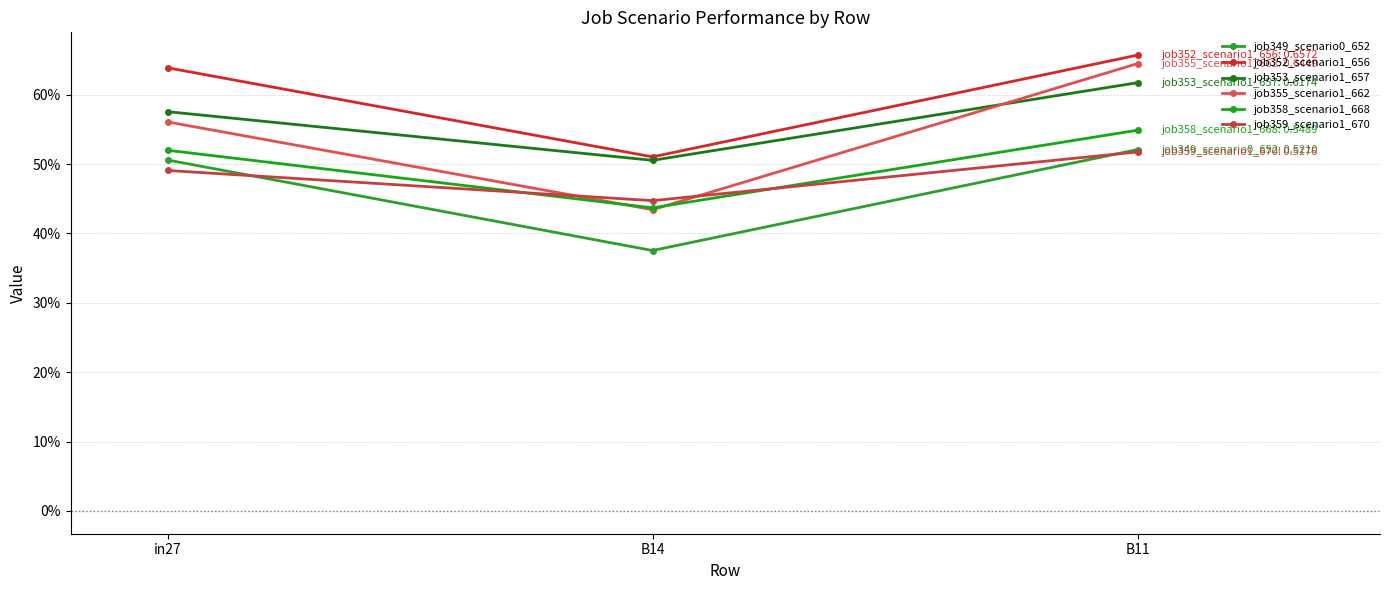

Which series has the largest range (max minus min)?

job355_scenario1_662